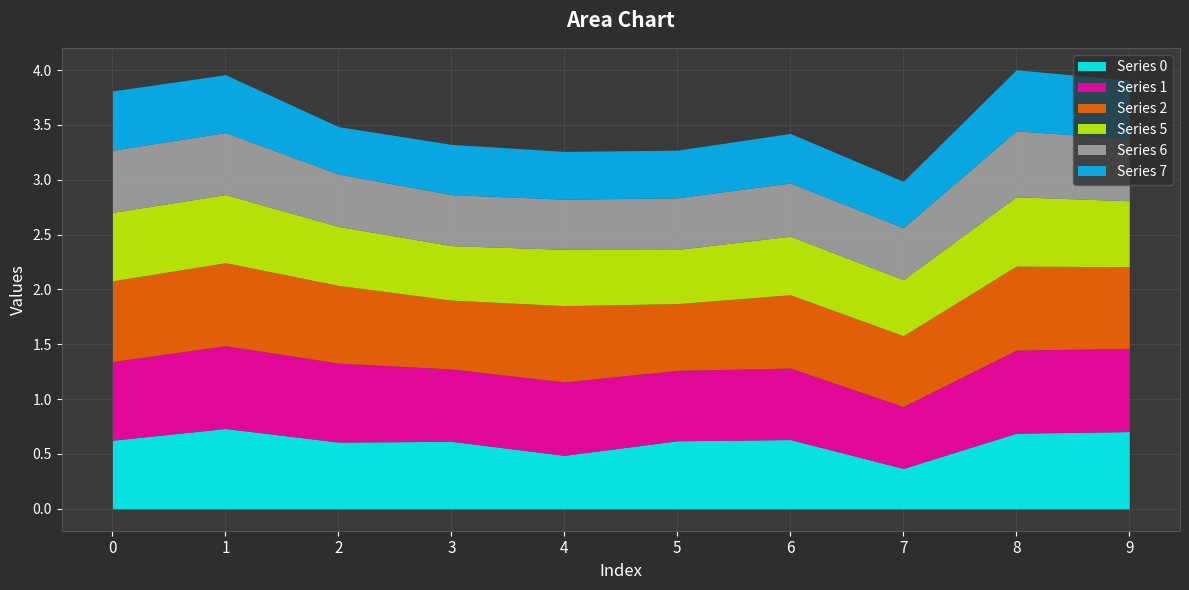

Which category has the lowest value across all series?

7